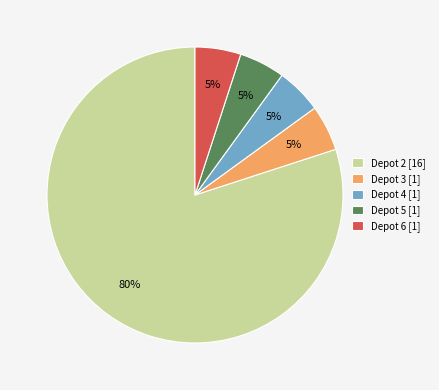

What percentage is the Depot 6 [1] slice, to the nearest percent?

5%